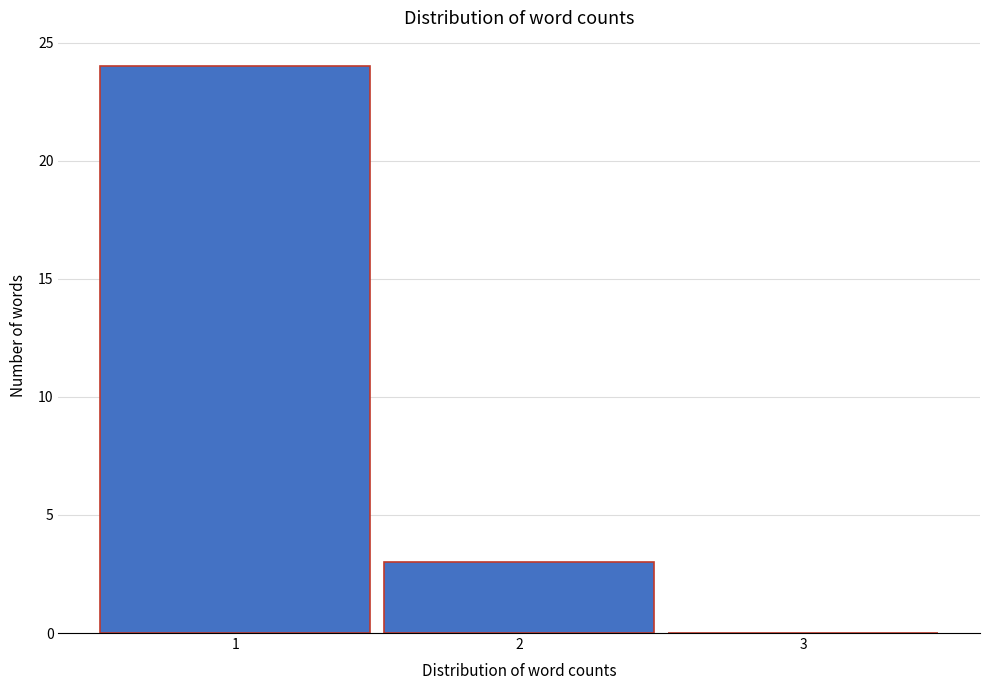

Reading left to right, list every bar in this chart as the range it spans on the x-axis followed by its height. The values are not printed on the chart, so give them approximately, as read against the axis.

0.5 to 1.5: 24
1.5 to 2.5: 3
2.5 to 3.5: 0